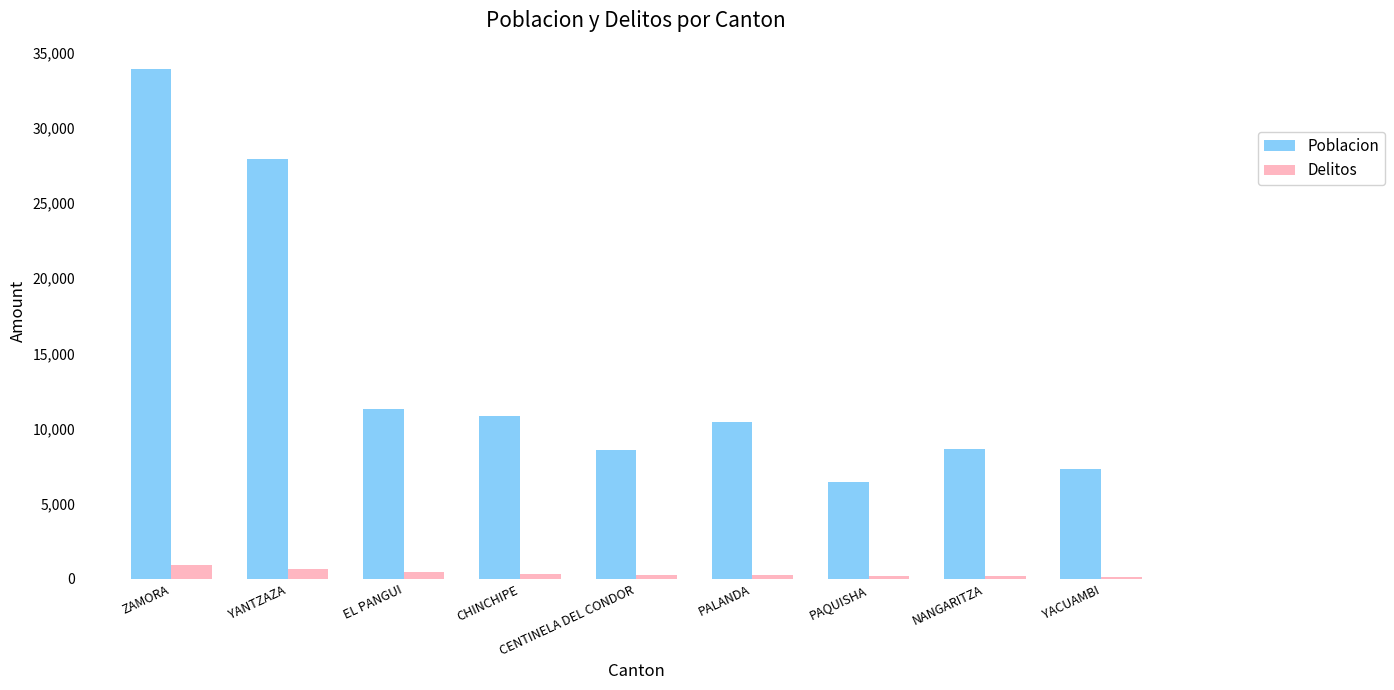

What are all the series names shown in the legend?

Poblacion, Delitos